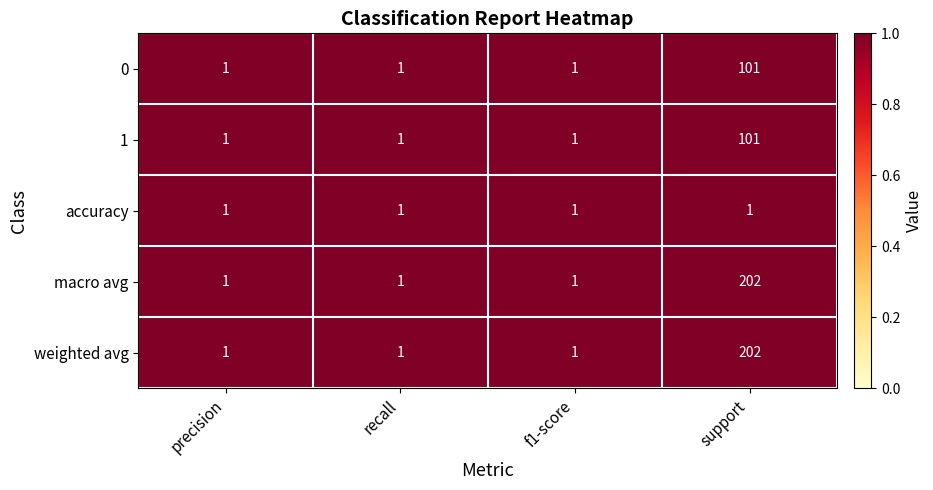

How many macro avg values are between 1 and 202?

4